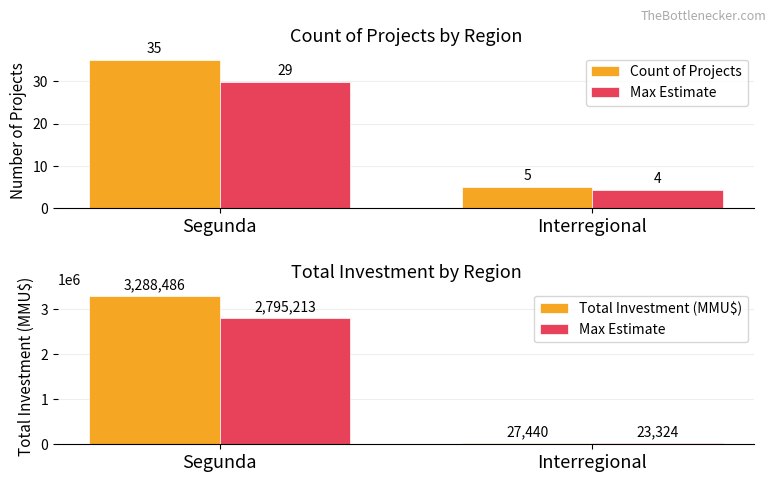

Which series has the largest range (max minus min)?

Total Investment (MMU$)